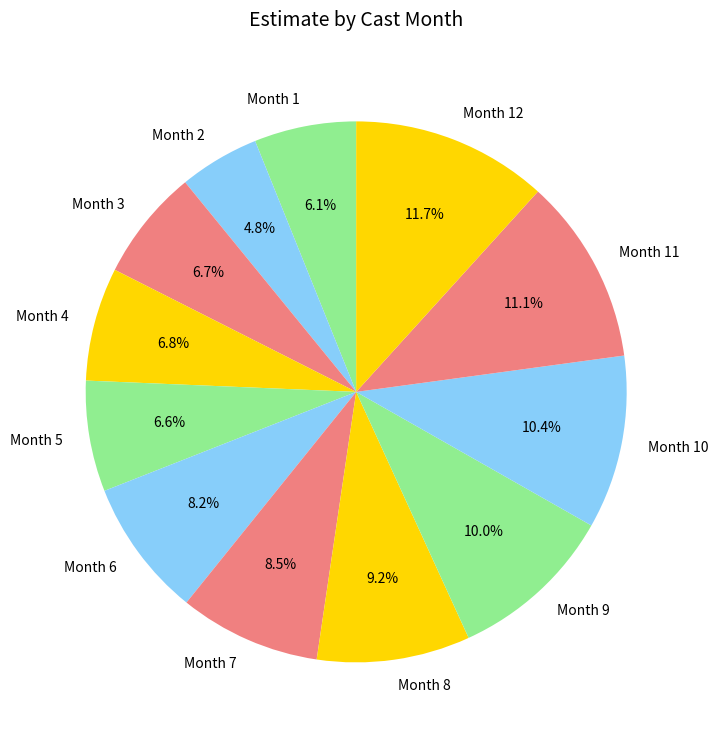

How many segments does this pie chart have?

12